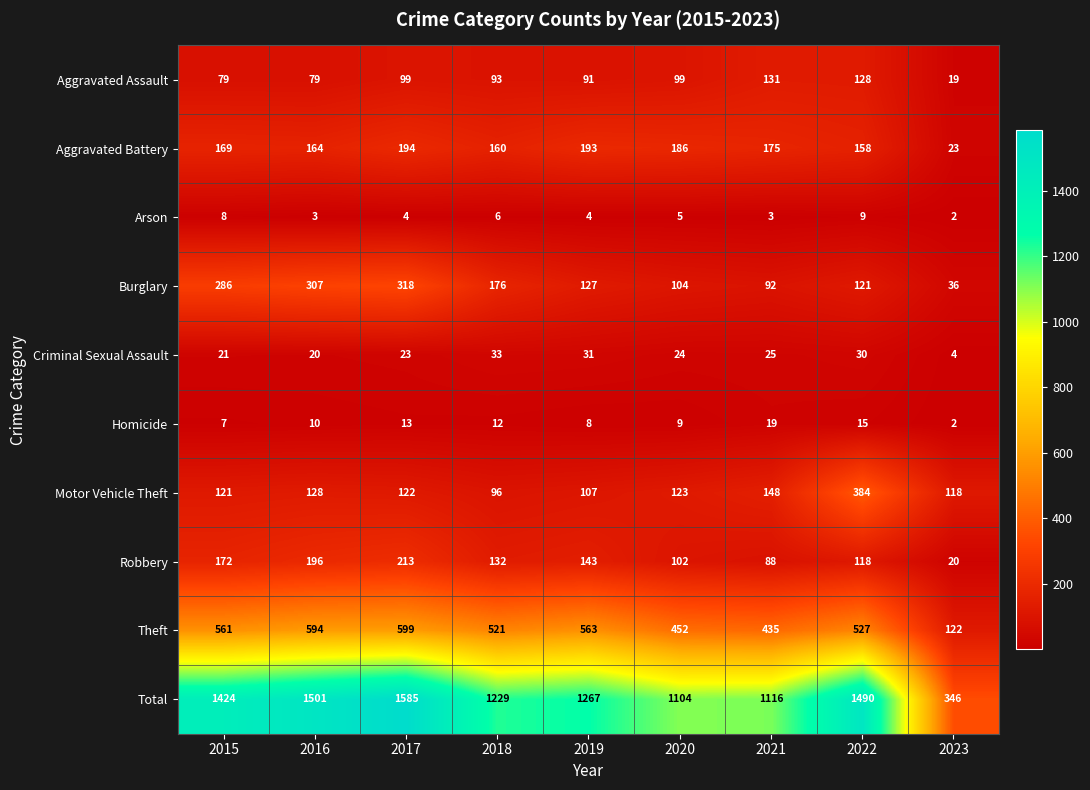

How many data points in Burglary are less than 127?

4